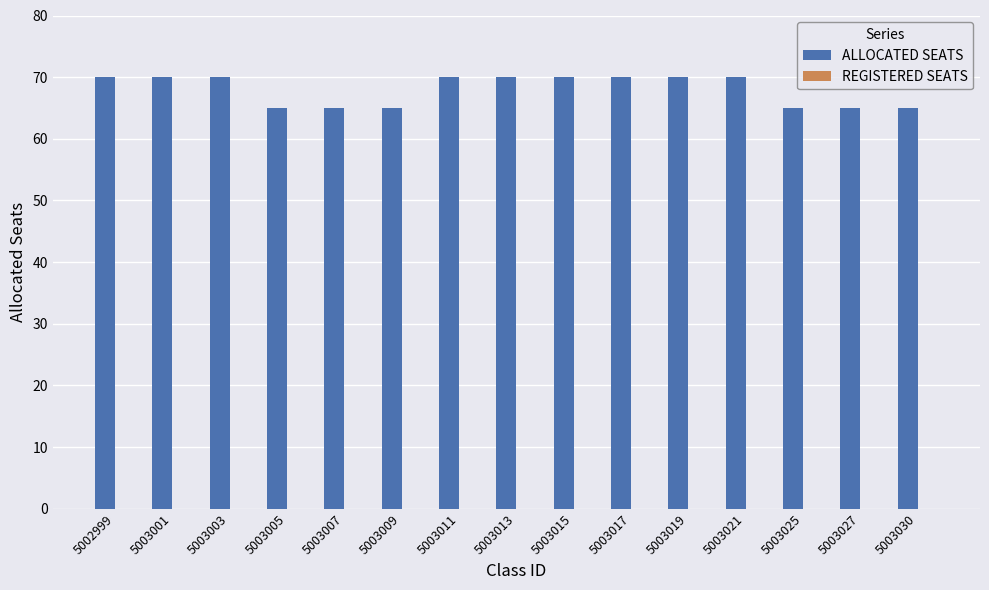

What is the value of the 13th bar from the left?

65